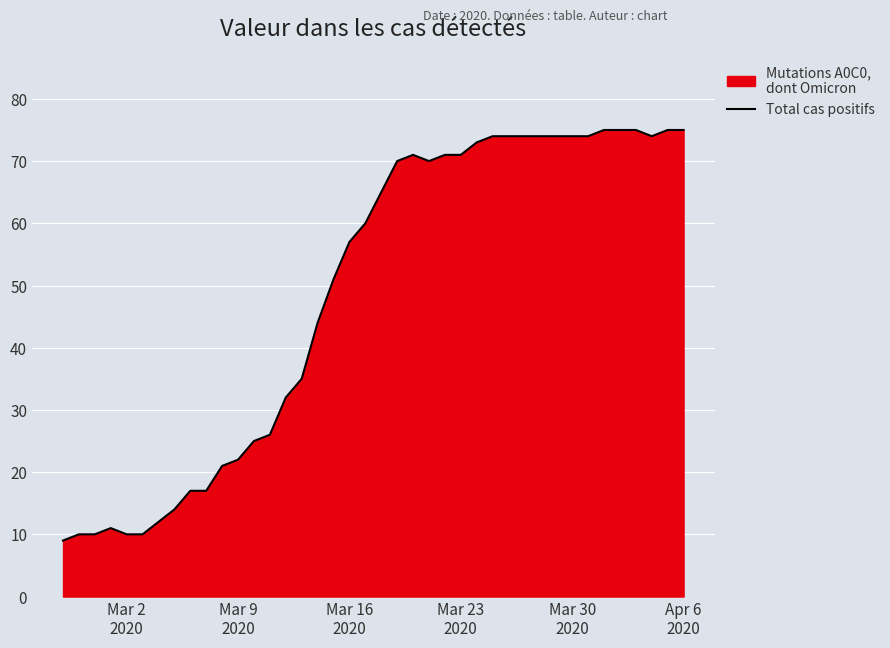

What is the difference between the maximum and minimum values?

66